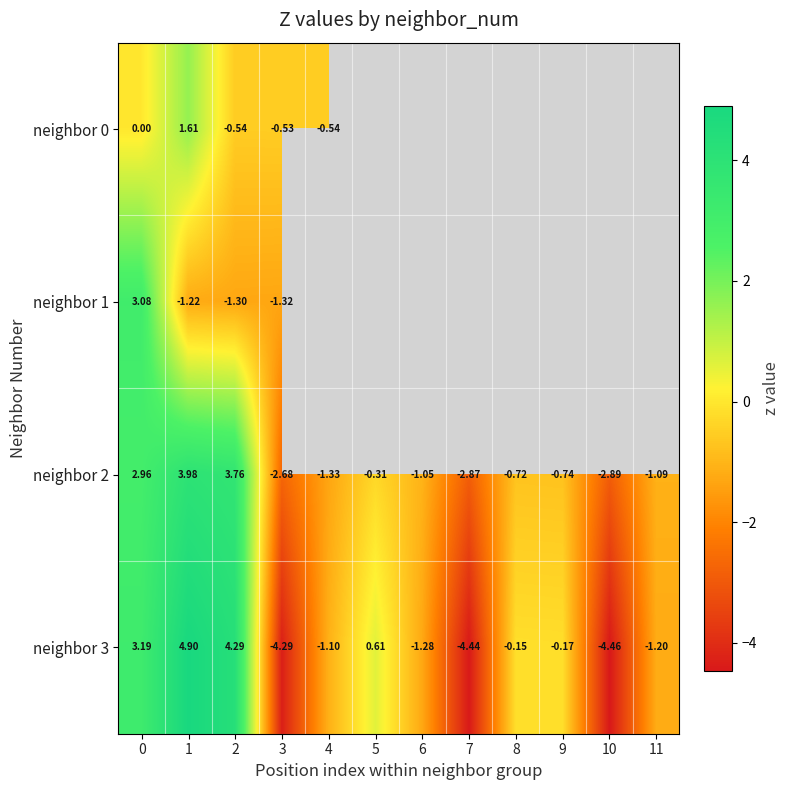

What is the difference between the maximum and minimum values in the row_2 series?

6.9